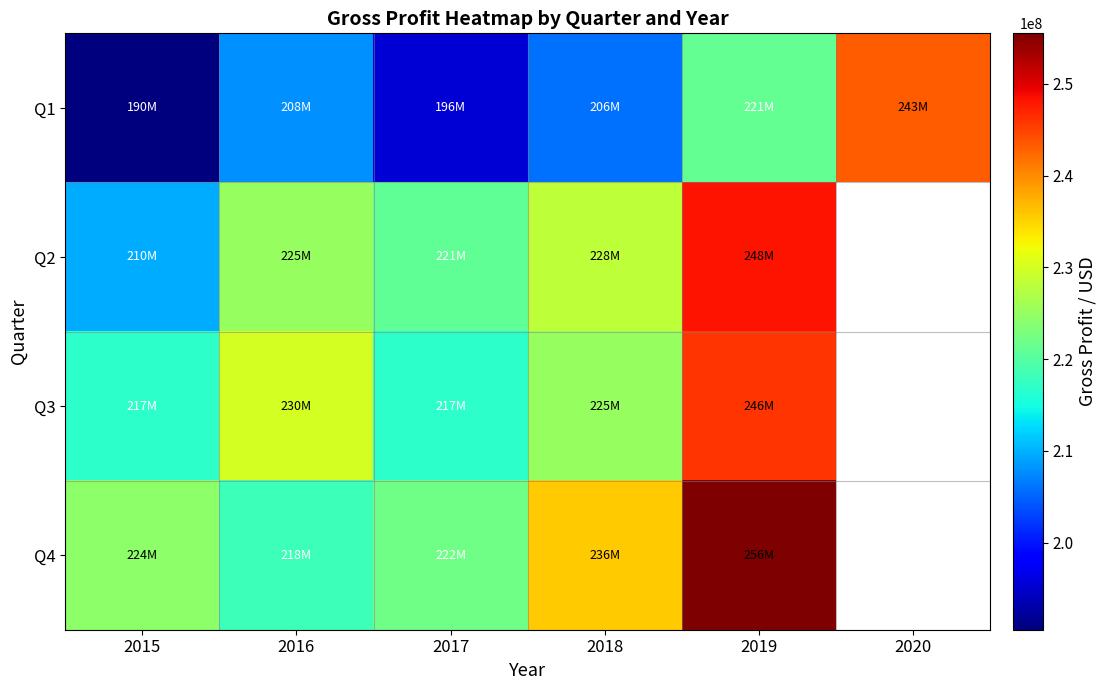

What is the difference between the maximum and minimum values in the Q3 series?

29300000.0